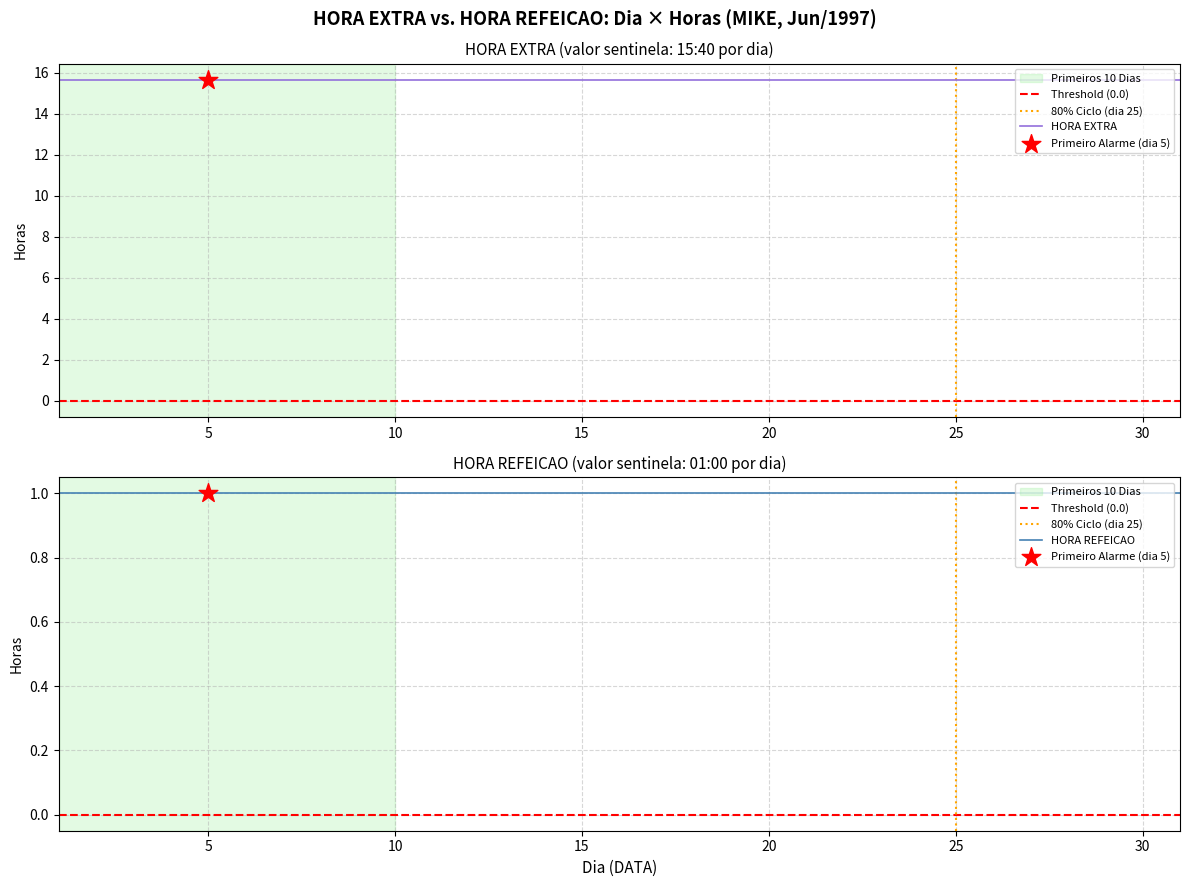

Which series contains the lowest Y value?

HORA REFEICAO